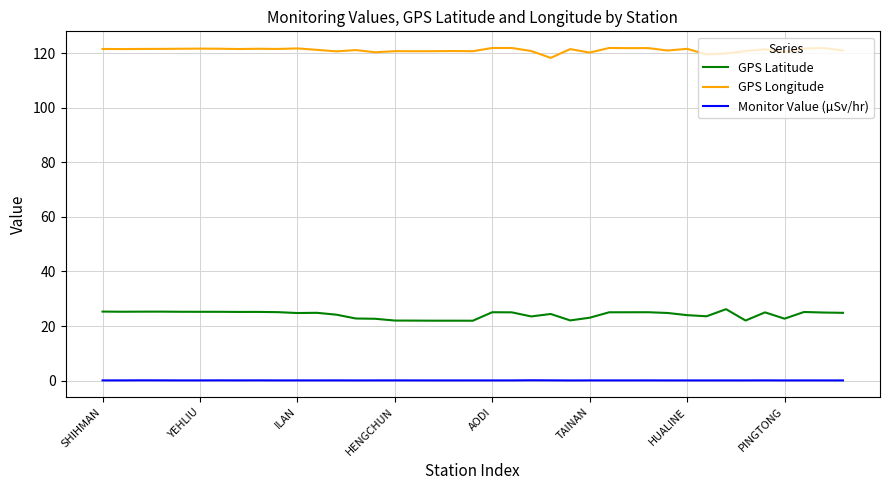

True or false: GPS Latitude and Monitor Value (µSv/hr) intersect in this chart.

False